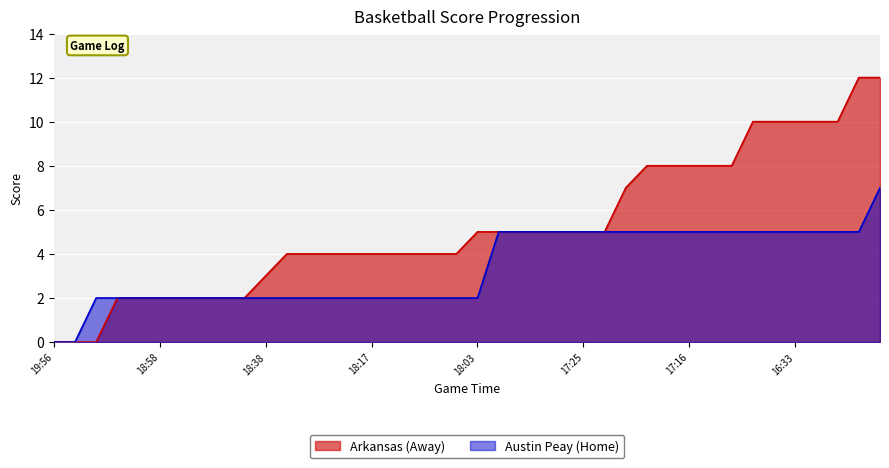

What are all the series names shown in the legend?

Arkansas (Away), Austin Peay (Home)